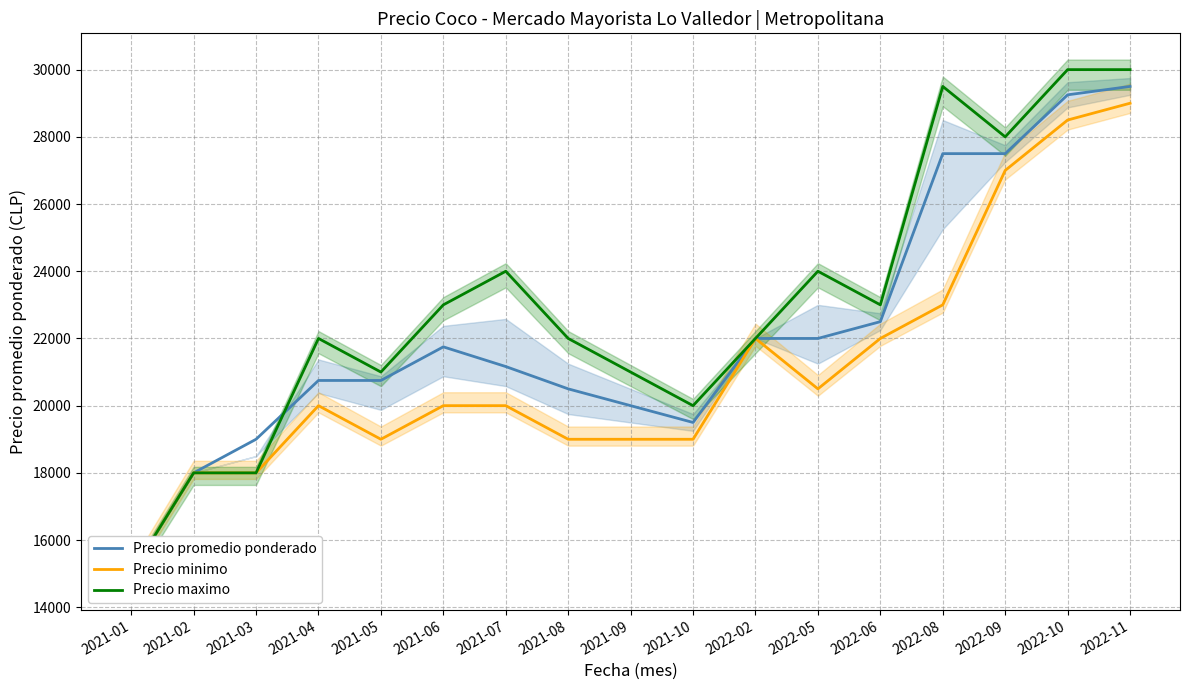

At which category is the sum across all series the highest?

2022-11